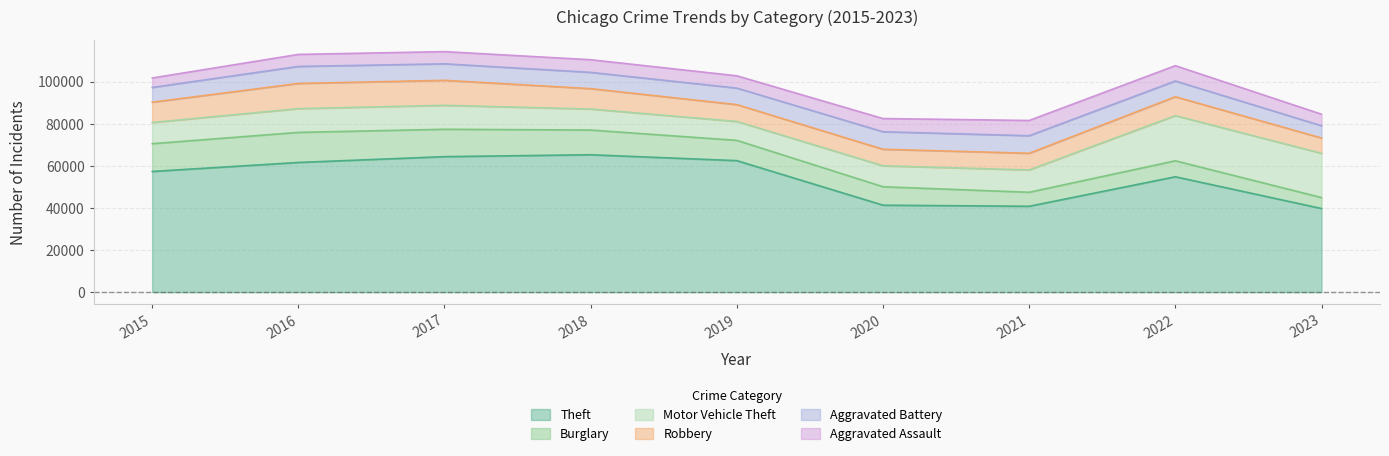

Rank the categories by Burglary value from lowest to highest.

2023, 2021, 2022, 2020, 2019, 2018, 2017, 2015, 2016